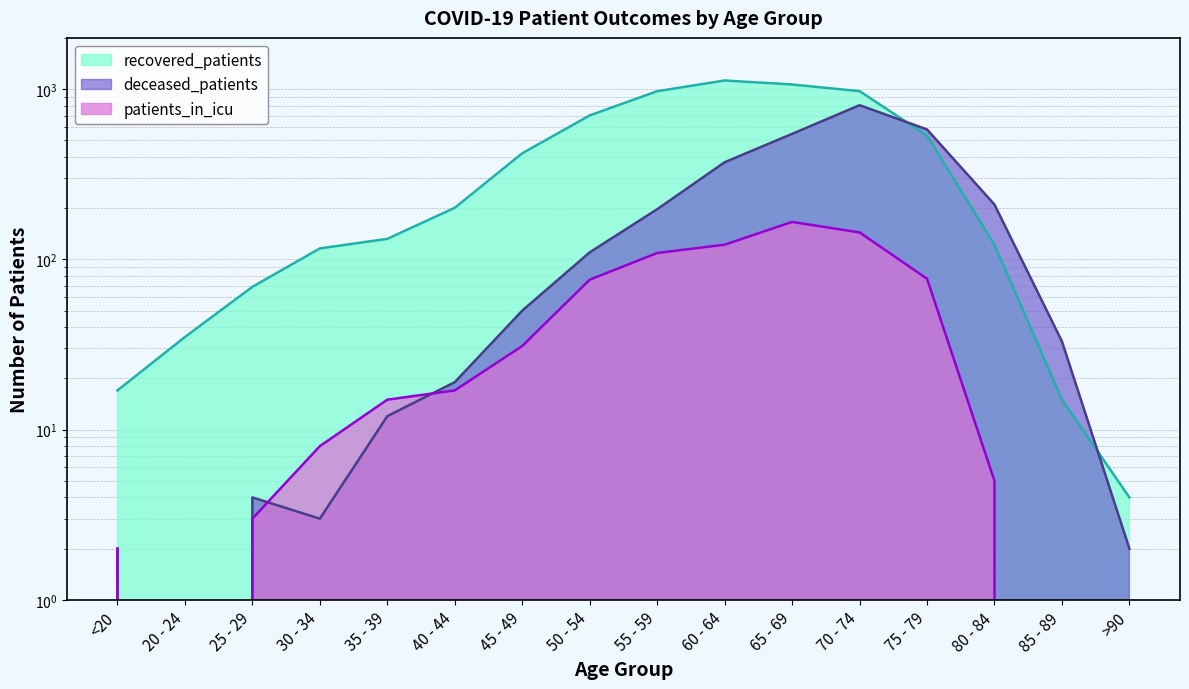

What are all the series names shown in the legend?

recovered_patients, deceased_patients, patients_in_icu